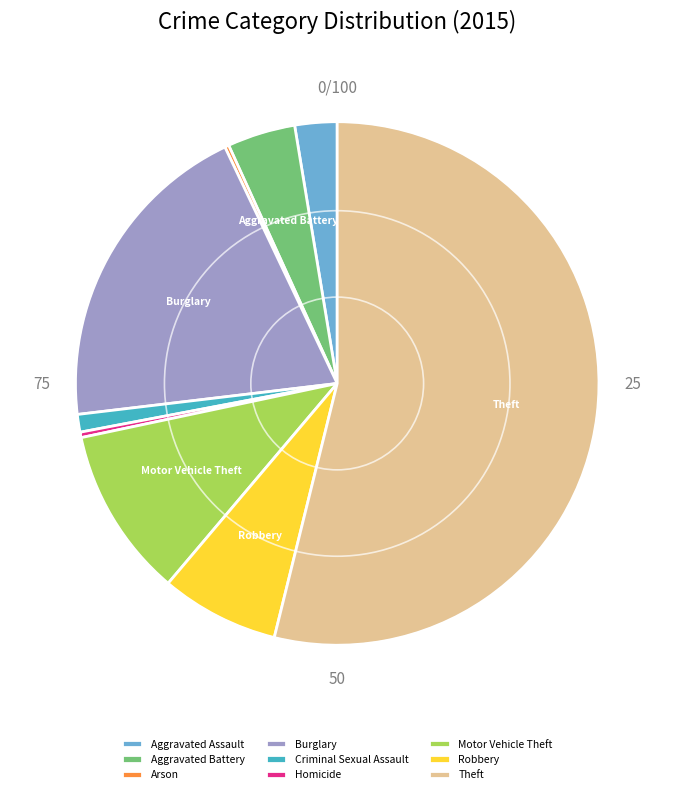

Is it true that Robbery is 1% of the pie?

False